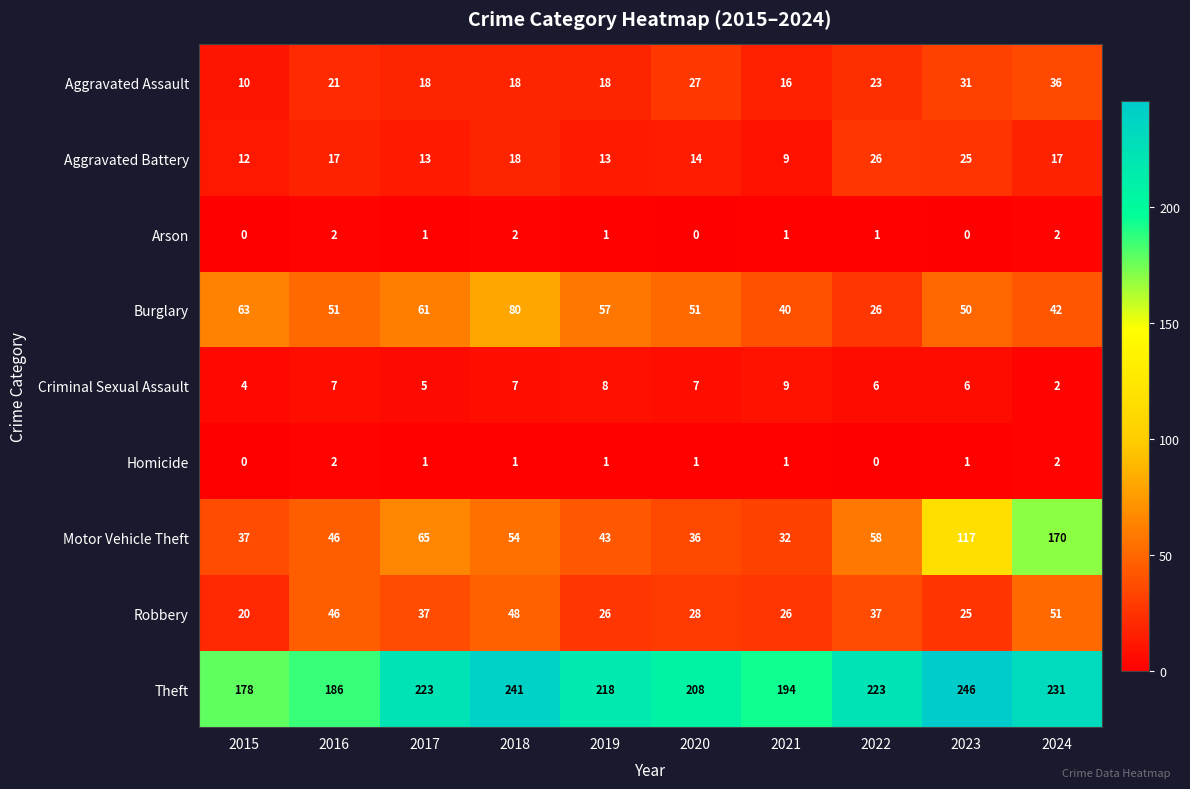

Which series has the widest spread of values?

Motor Vehicle Theft